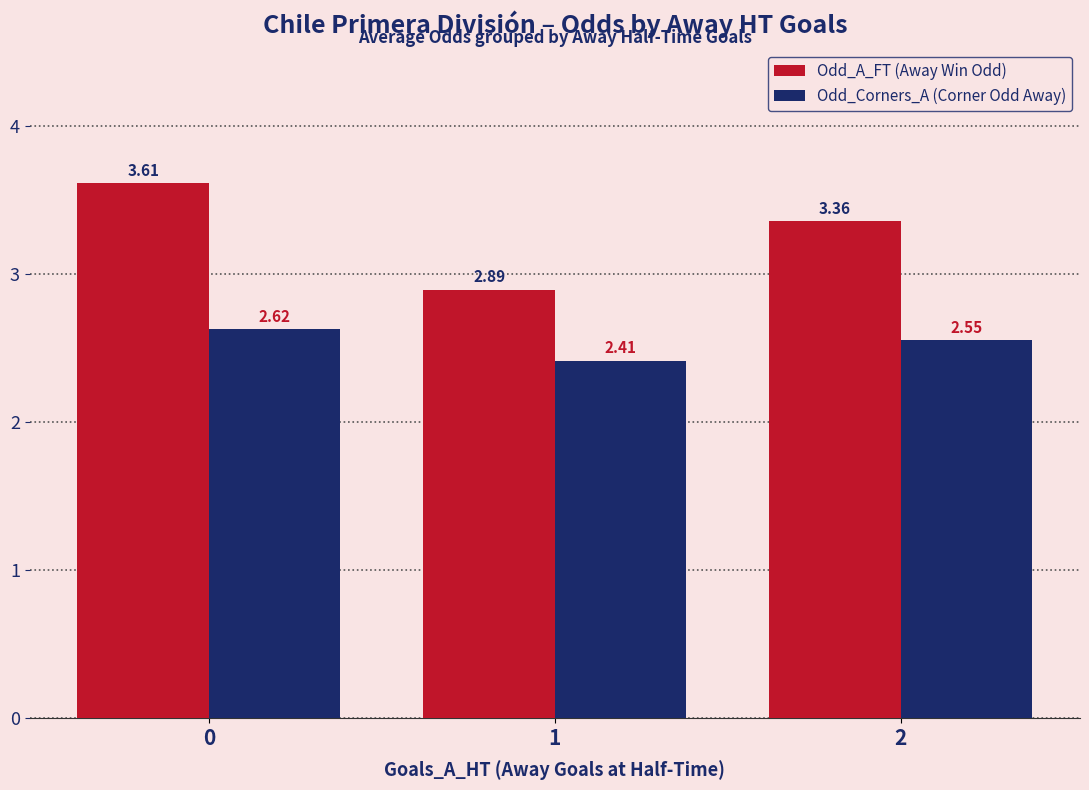

Which series has the largest total across all categories?

Odd_A_FT (Away Win Odd)